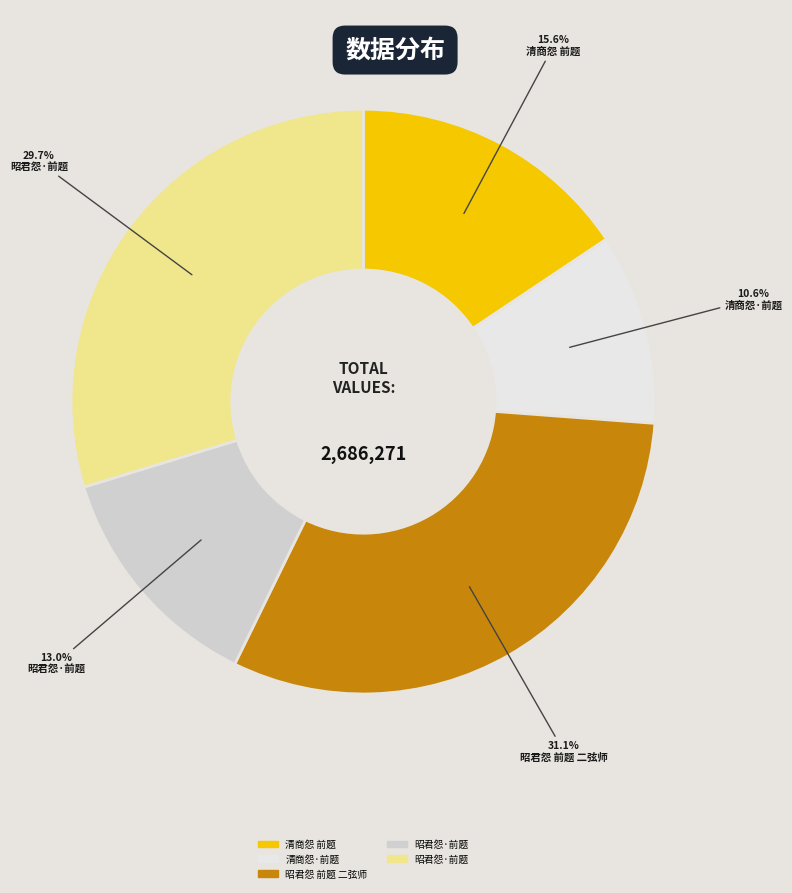

Is there a majority slice in this chart?

No